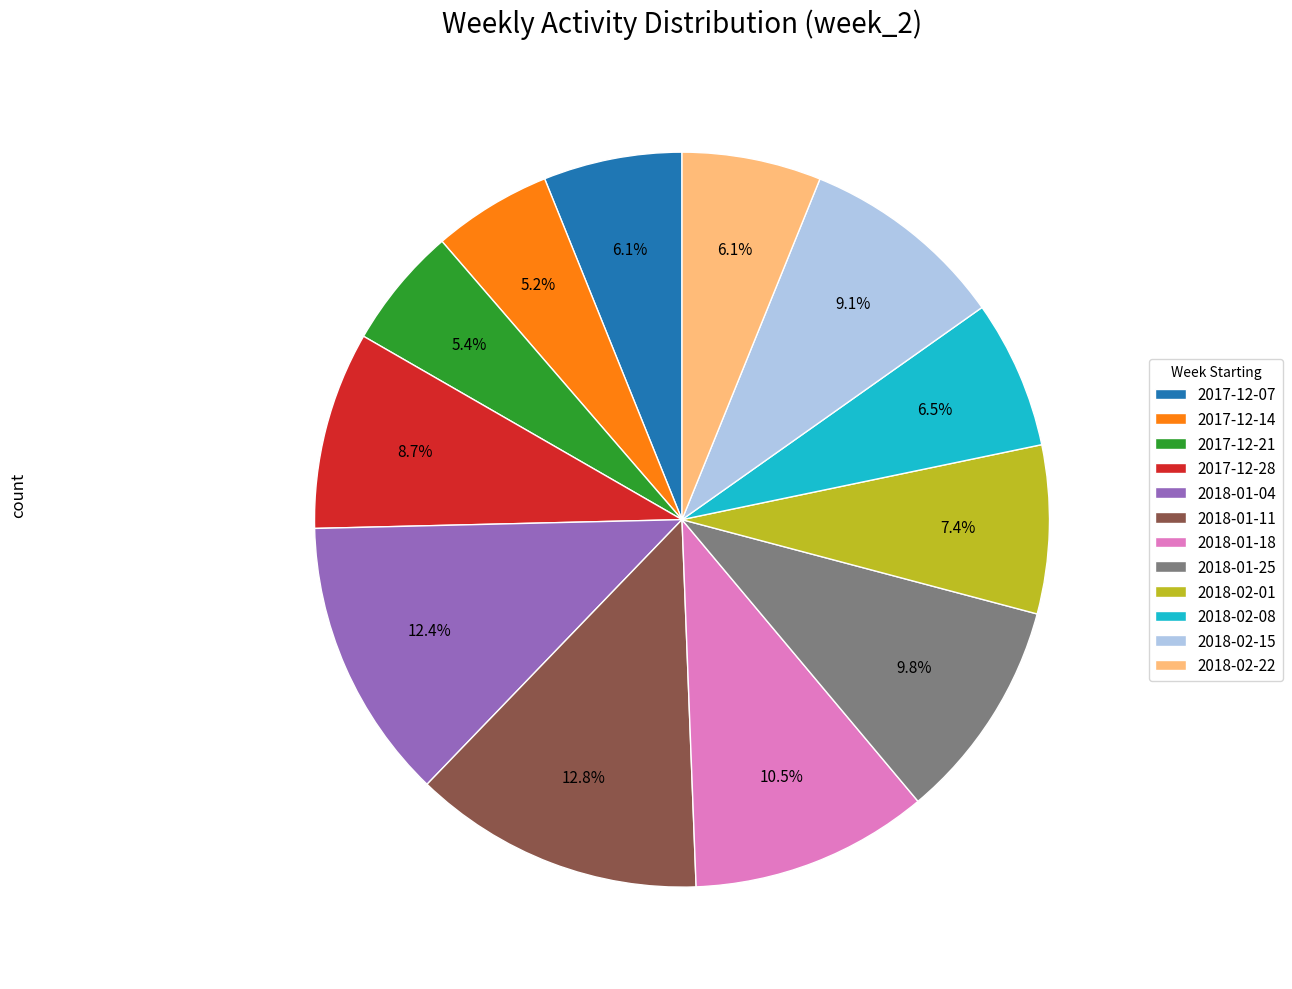

What is the total percentage of 2018-01-11 and 2017-12-21?

18.2%